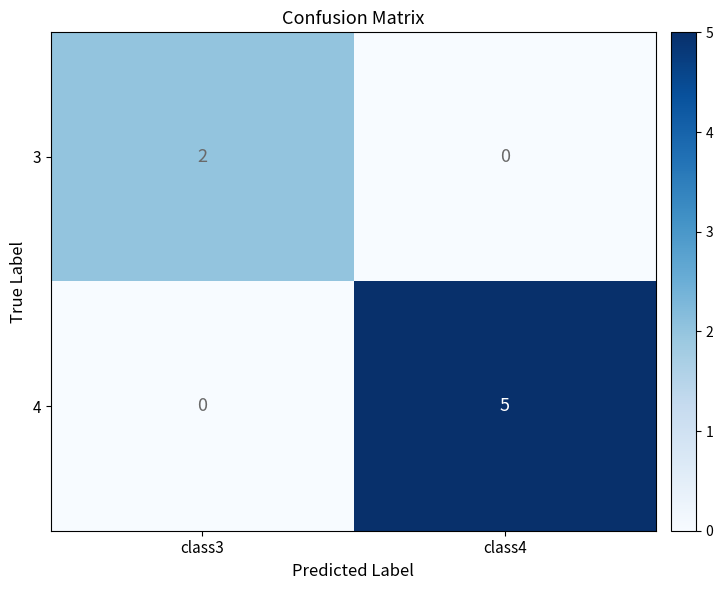

What is the sum of all 4 values?

5